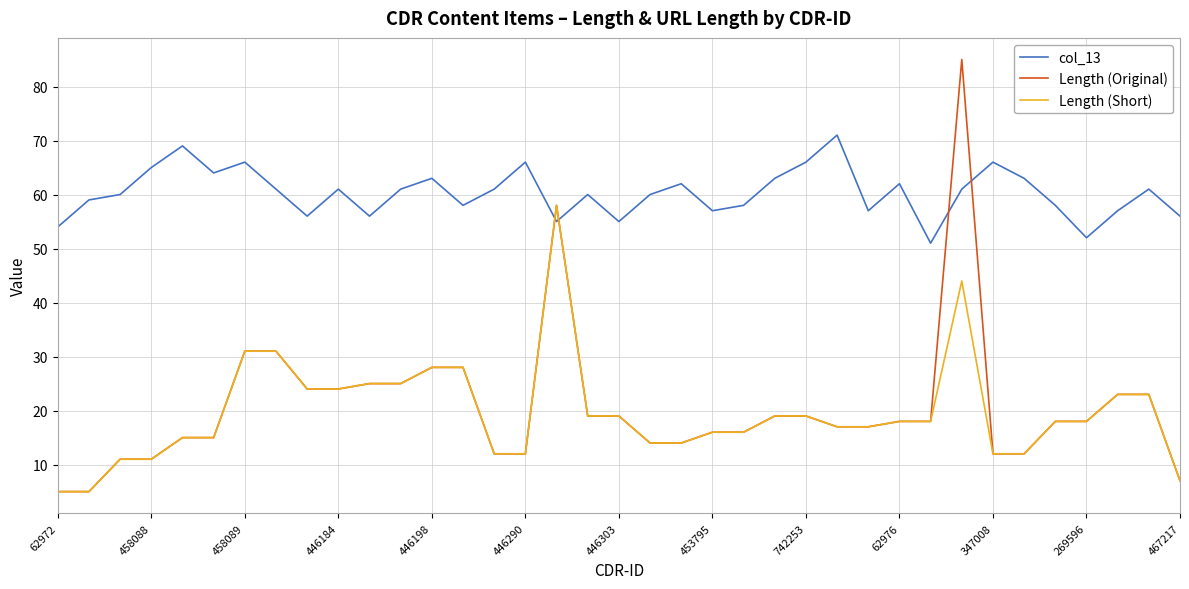

Which series has the largest total across all categories?

col_13